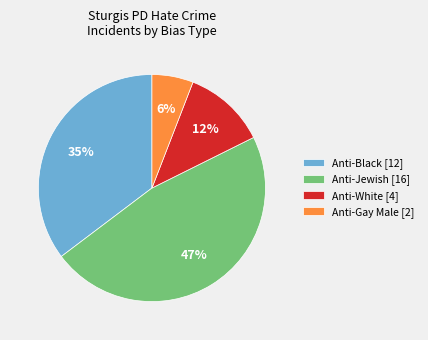

Approximately how many times larger is the value at Anti-White [4] compared to Anti-Gay Male [2]?

2.0